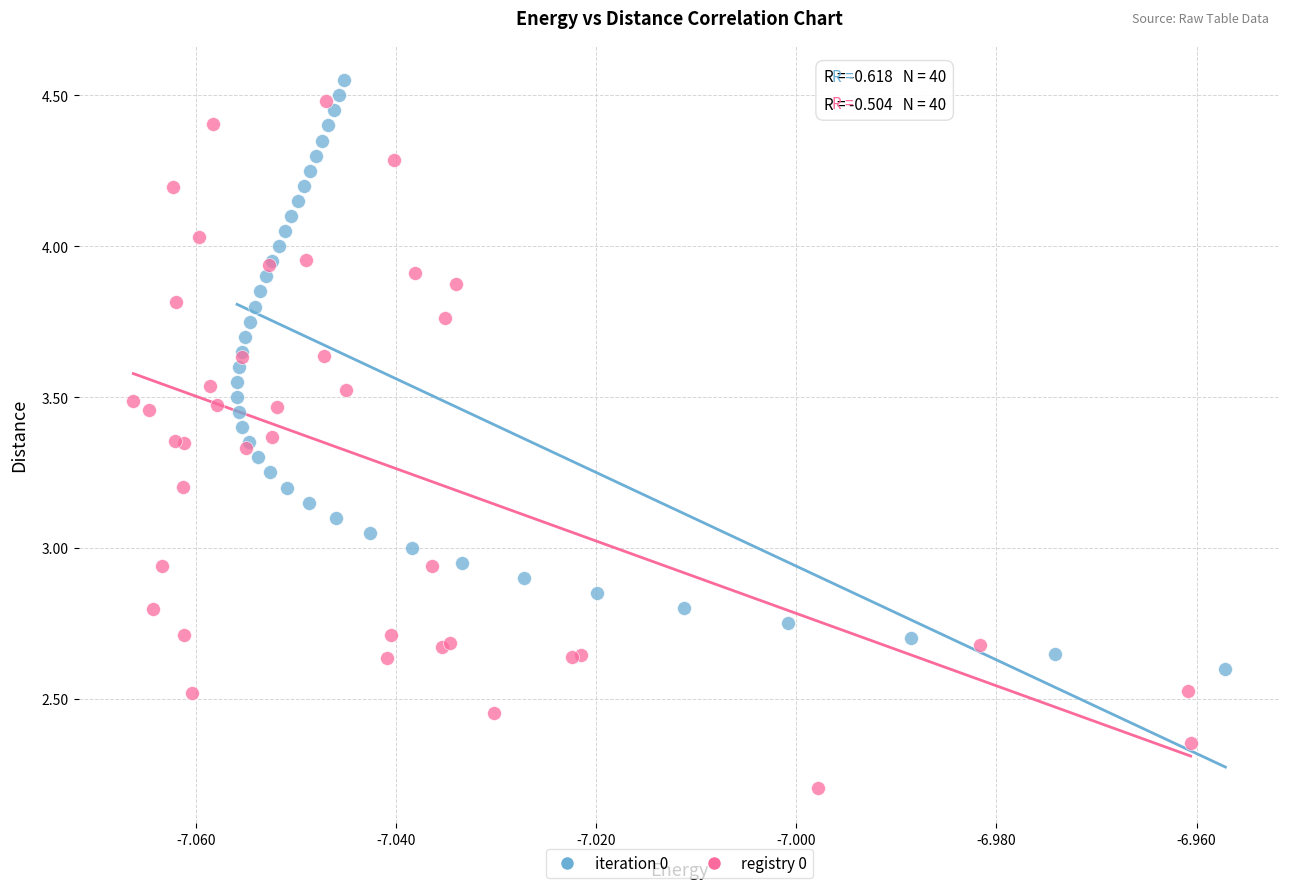

Which series reaches the minimum Y coordinate?

registry 0